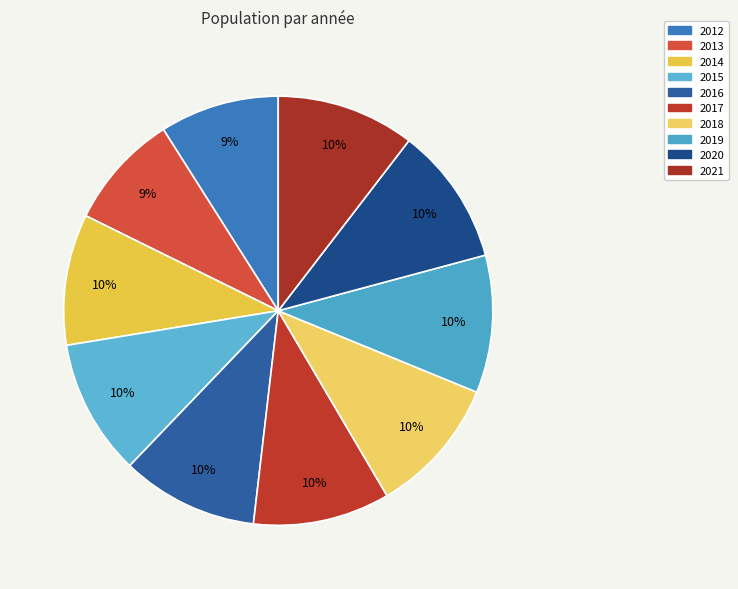

How many segments does this pie chart have?

10